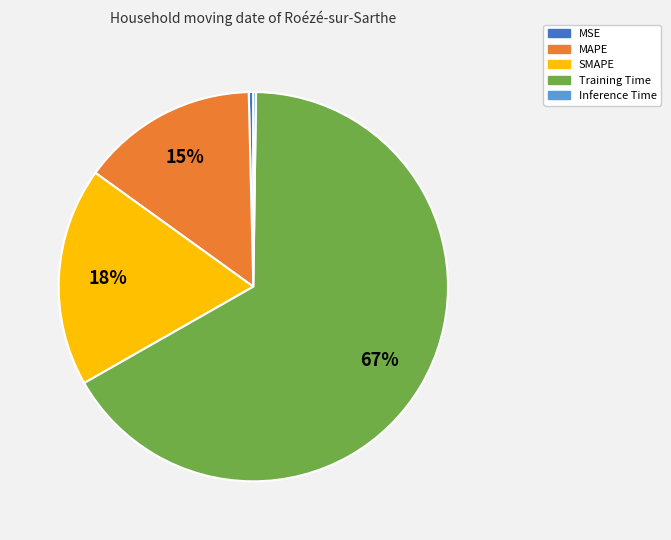

To the nearest percent, what portion does MAPE represent?

15%